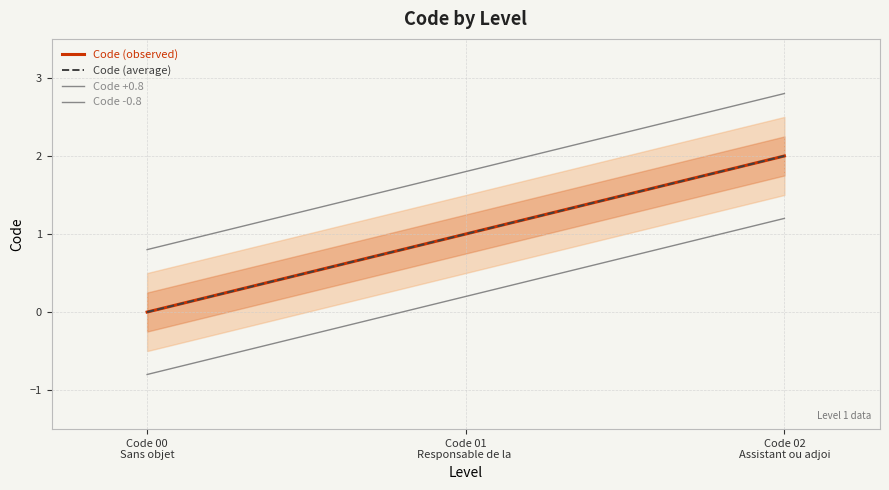

Reading left to right, transcribe all the data shown in this chart.

Code (observed): Code 00
Sans objet=0.0	Code 01
Responsable de la =1.0	Code 02
Assistant ou adjoi=2.0
Code (average): Code 00
Sans objet=0.0	Code 01
Responsable de la =1.0	Code 02
Assistant ou adjoi=2.0
Code +0.8: Code 00
Sans objet=0.8	Code 01
Responsable de la =1.8	Code 02
Assistant ou adjoi=2.8
Code -0.8: Code 00
Sans objet=-0.8	Code 01
Responsable de la =0.2	Code 02
Assistant ou adjoi=1.2